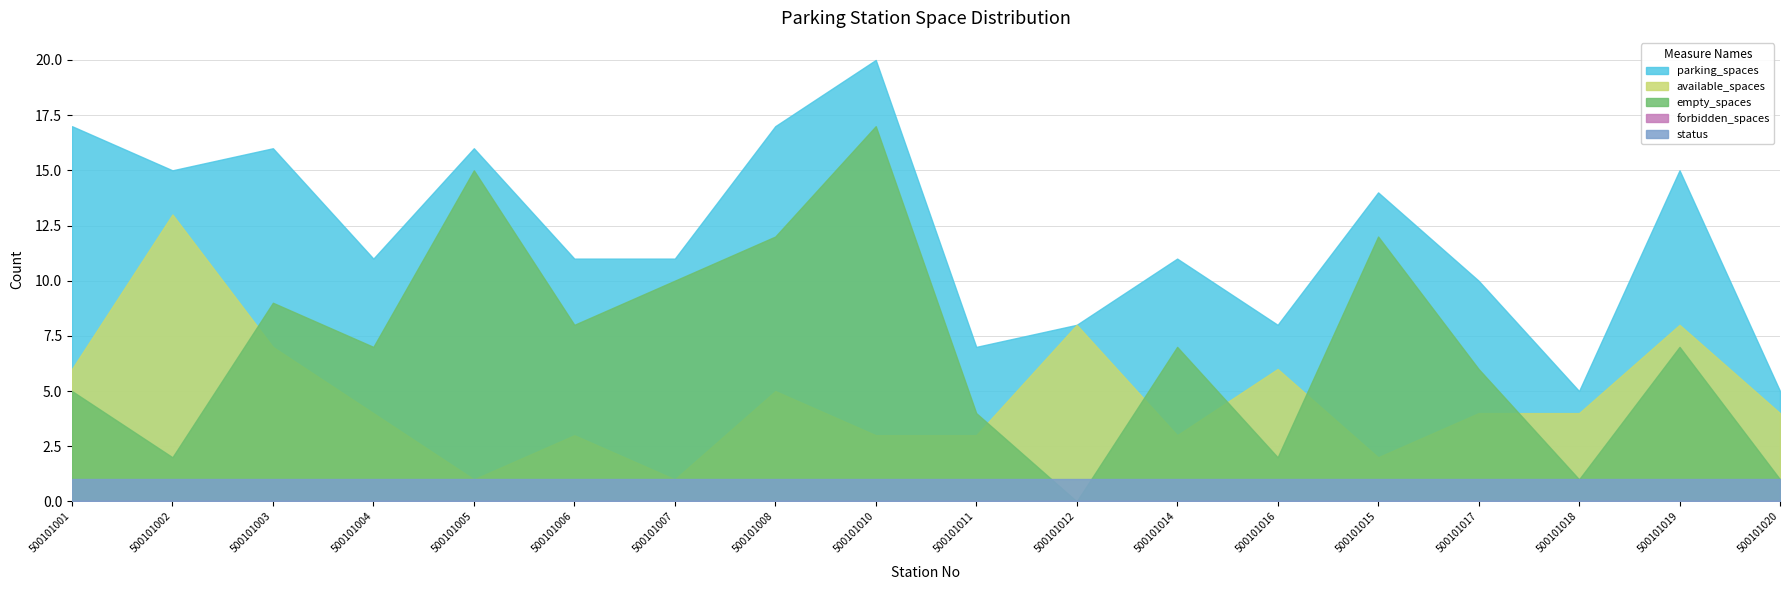

What is the spread (max minus min) of values at 500101005?

16